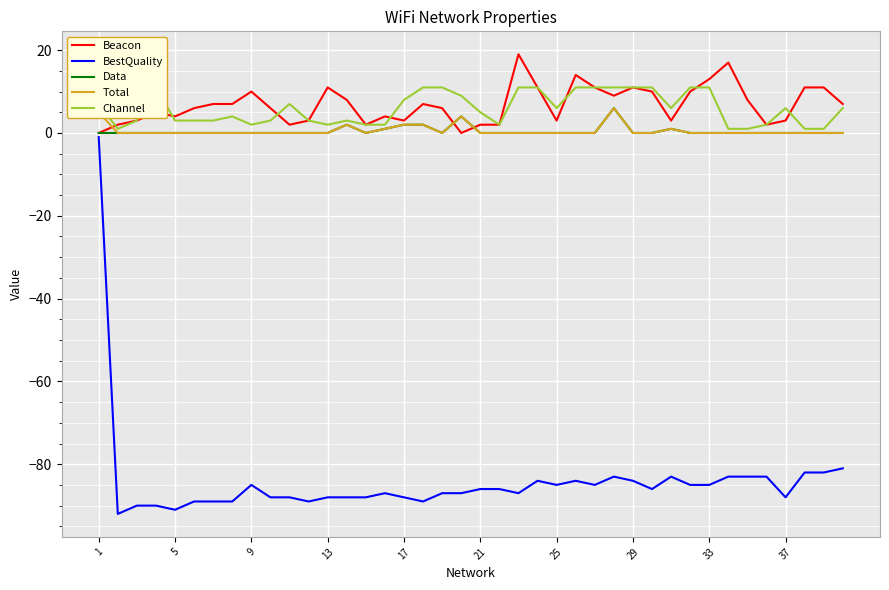

True or false: Channel and Total cross at least once.

False